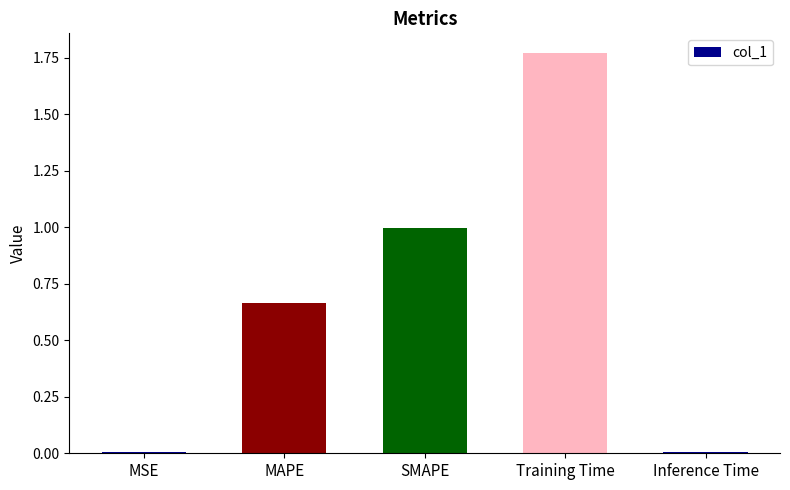

What is the ratio of the value at MAPE to the value at Training Time?

0.4